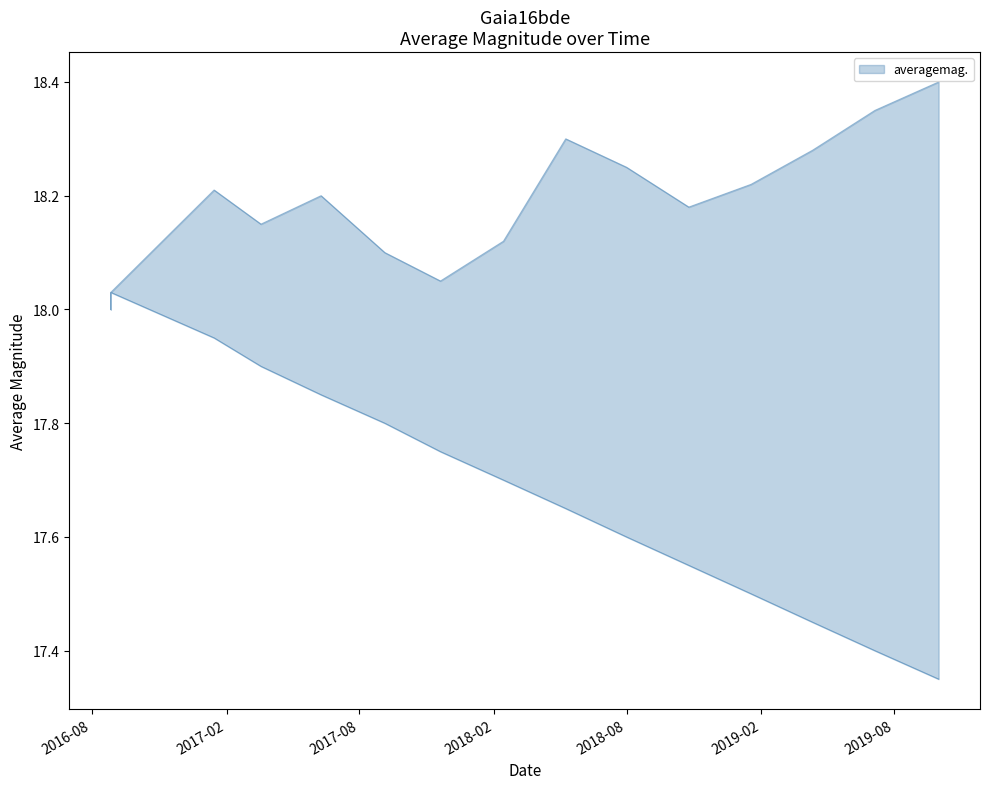

How many lines are shown in the chart?

2